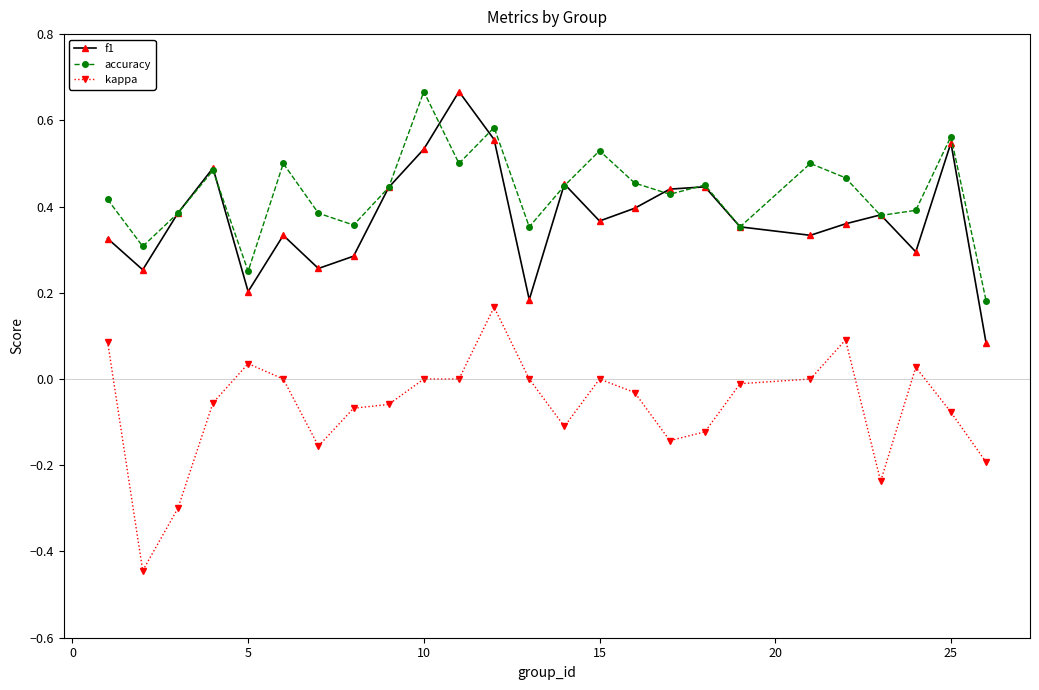

True or false: kappa has more than 0 points higher than both neighbors.

True